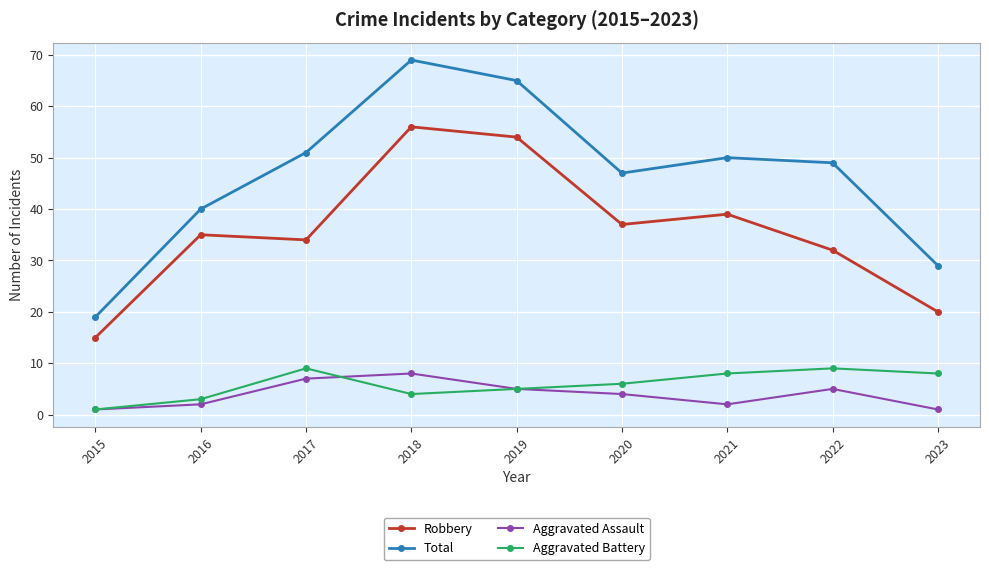

Where is the first local maximum for Aggravated Battery?

2017